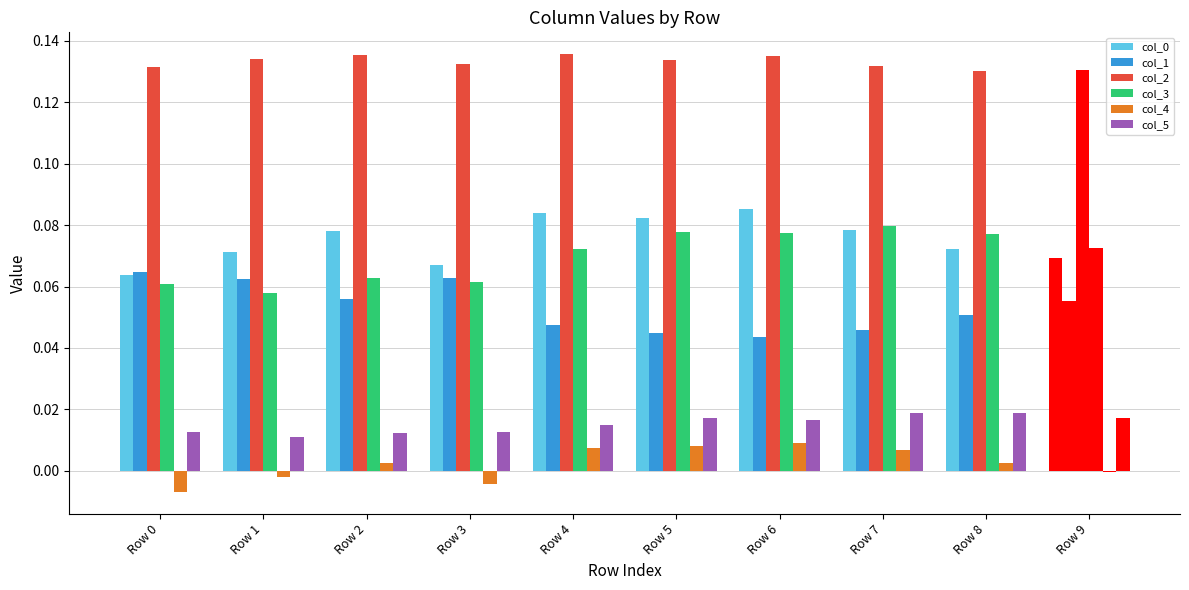

How many data points does each series have?

10